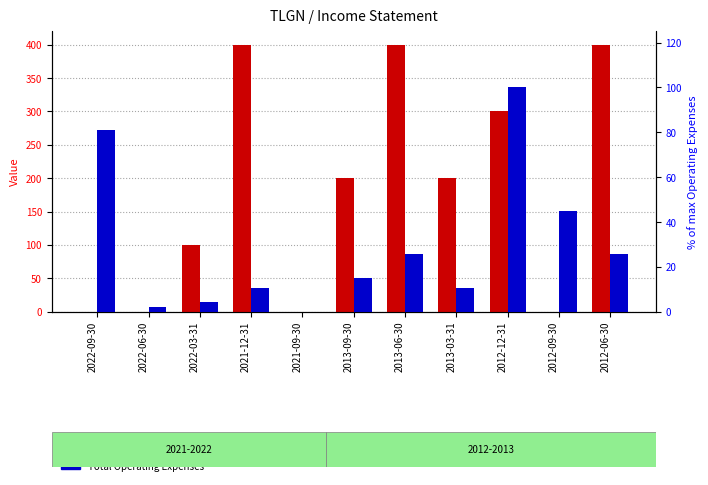

Which series has the largest total across all categories?

Total Revenue